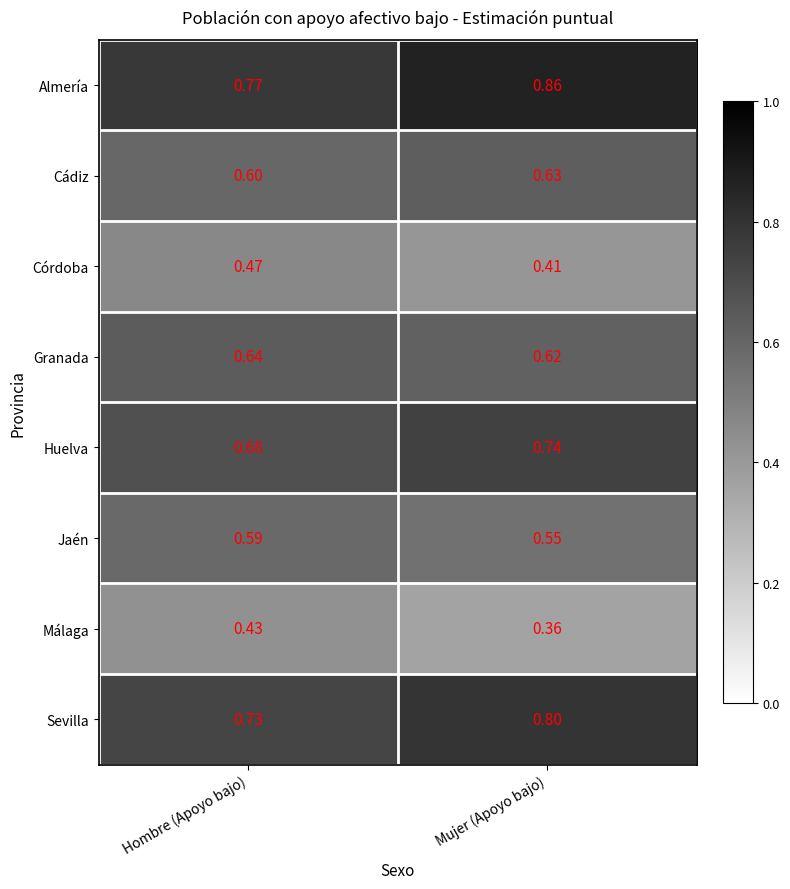

What is the total value across all series at Mujer (Apoyo bajo)?

5.0